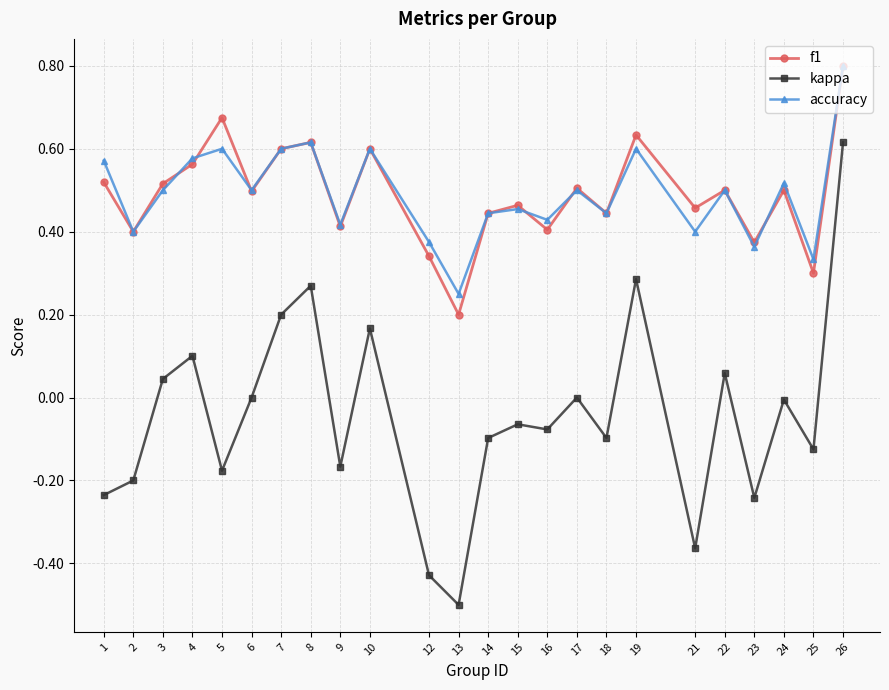

What is the greatest value displayed?

0.8